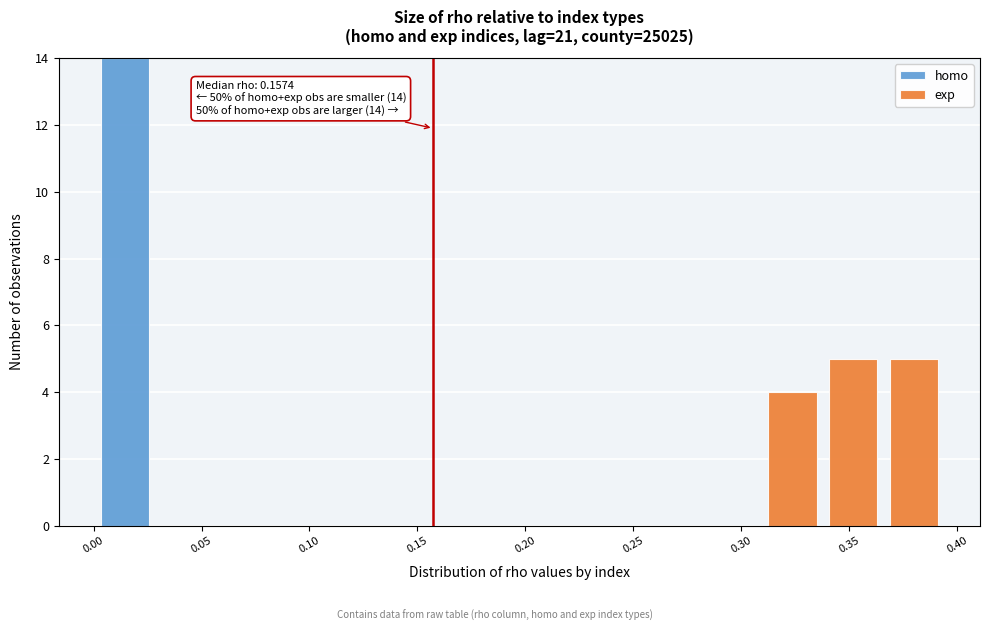

Which range on the x-axis has the tallest stacked bar (by total height)?

0.000 to 0.030